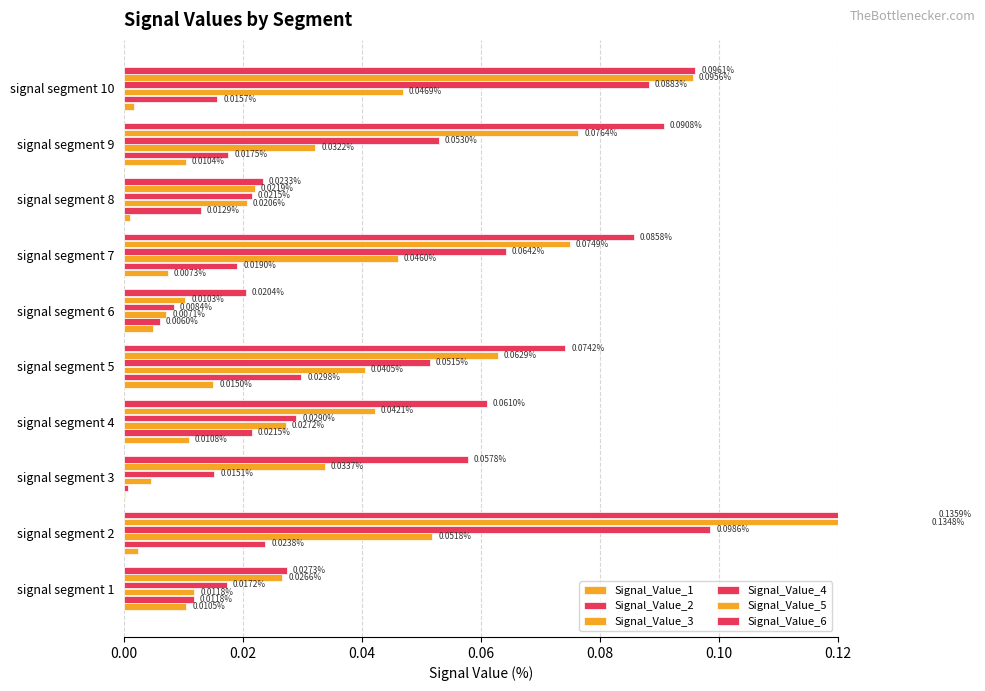

At signal segment 9, list the series in order from largest to smallest.

Signal_Value_6, Signal_Value_5, Signal_Value_4, Signal_Value_3, Signal_Value_2, Signal_Value_1